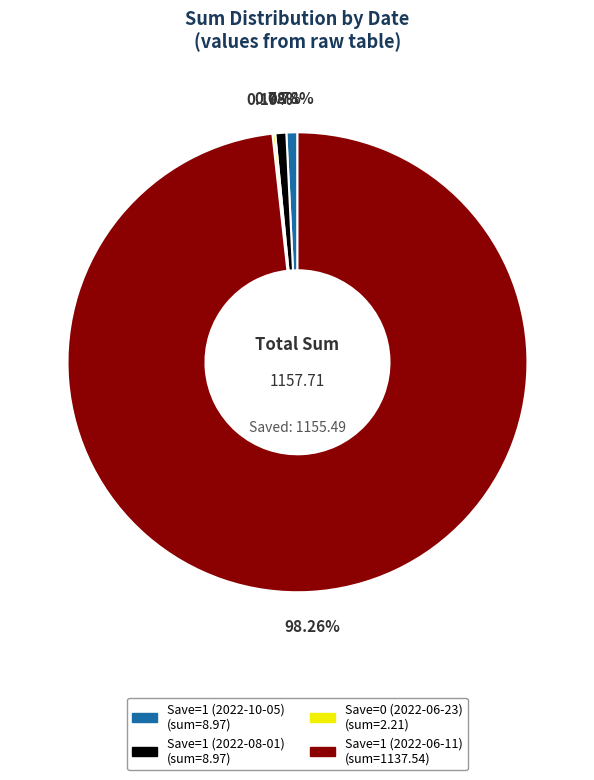

Does Save=1 (2022-06-11) account for over 50% of the chart?

Yes